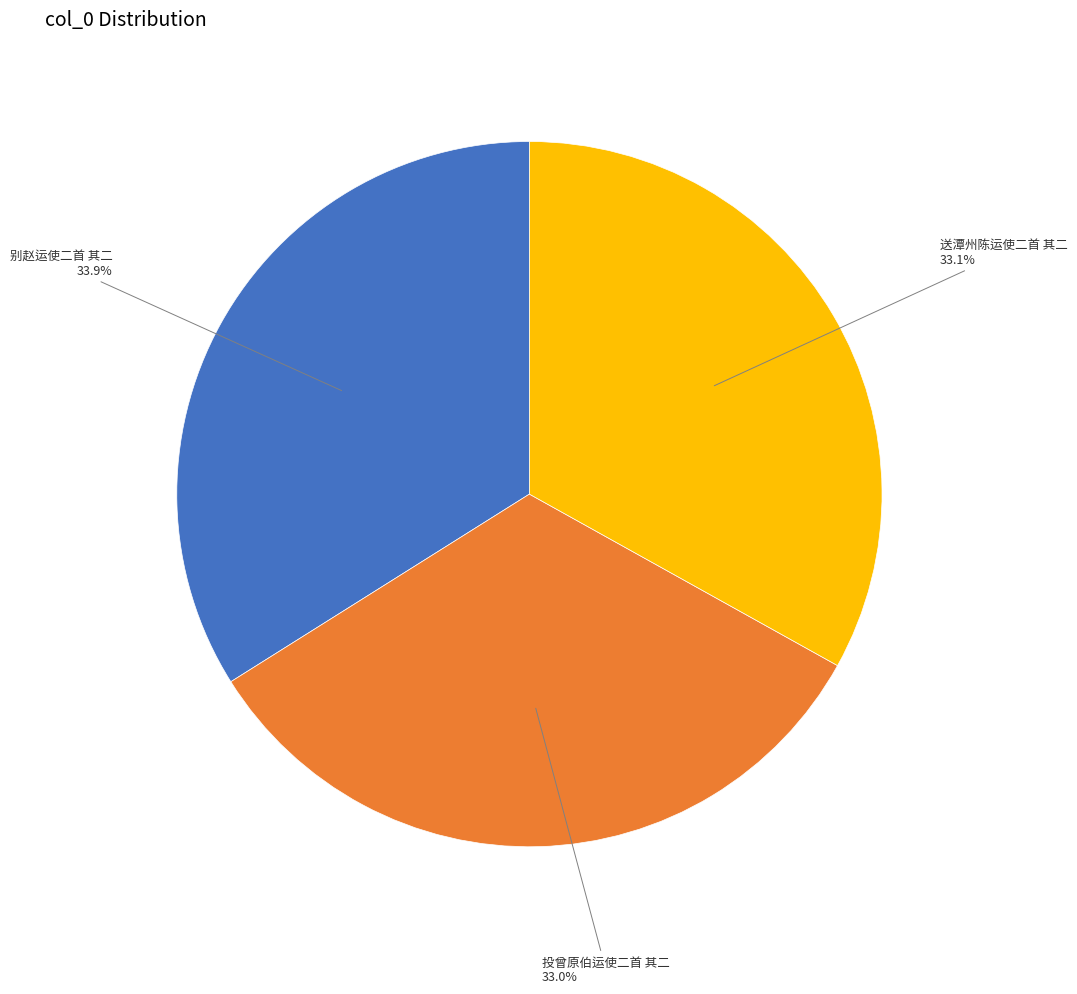

Is there any slice that represents more than half of the pie?

No